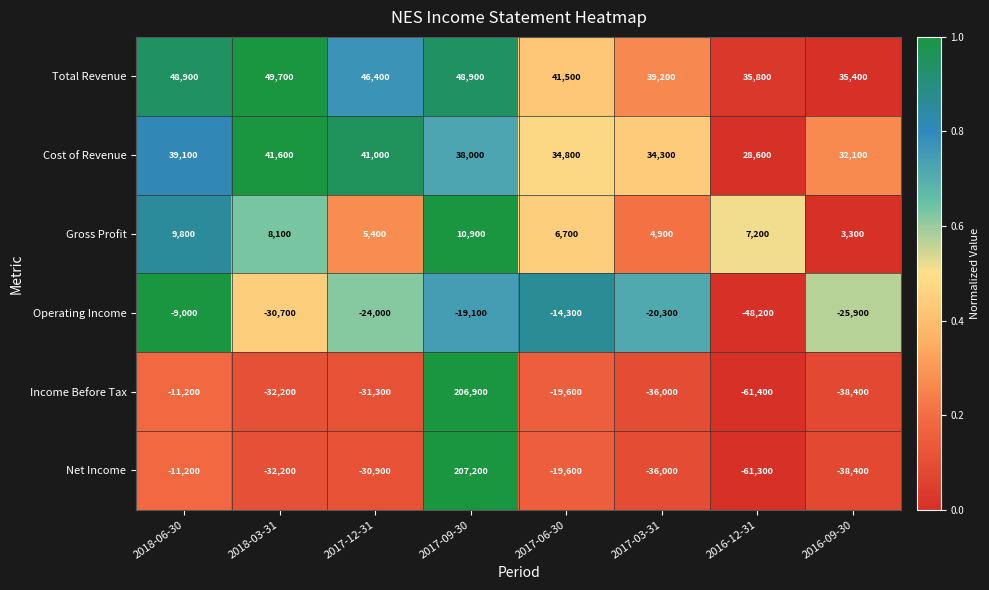

What is the difference between the maximum and minimum values in the Net Income series?

268500